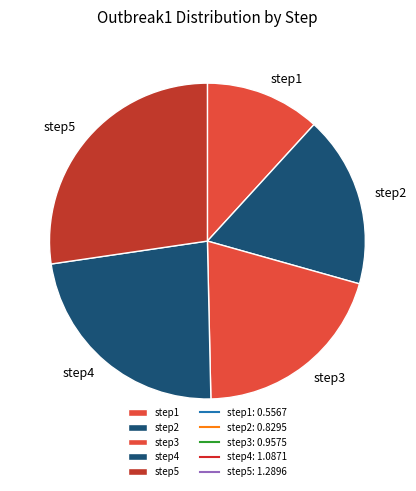

Which category has the smallest portion of the pie?

step1